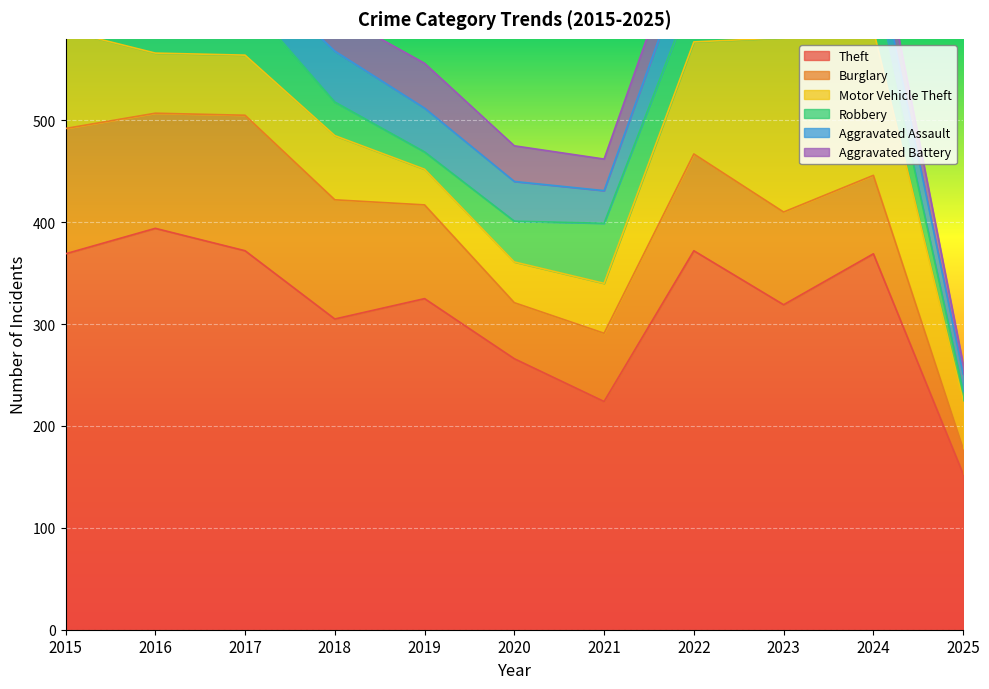

Which category has the lowest value in the Theft series?

2025